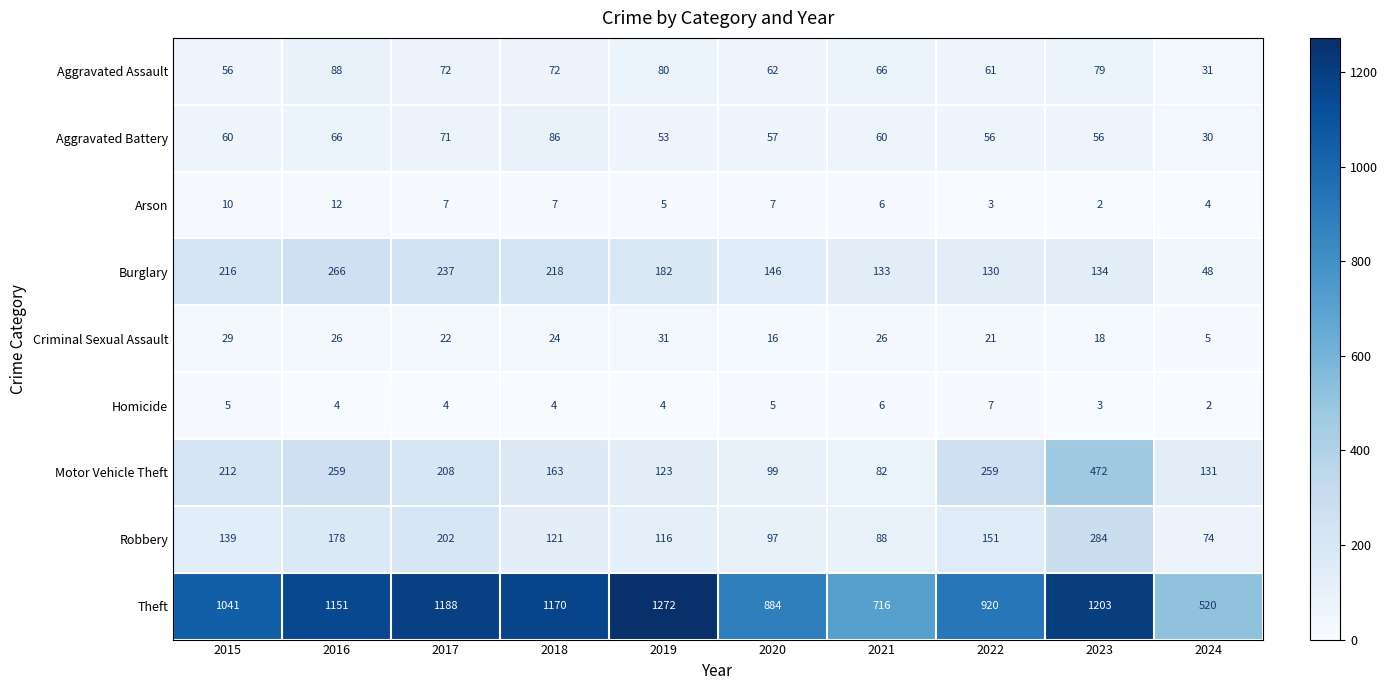

At which category is the sum across all series the highest?

2023